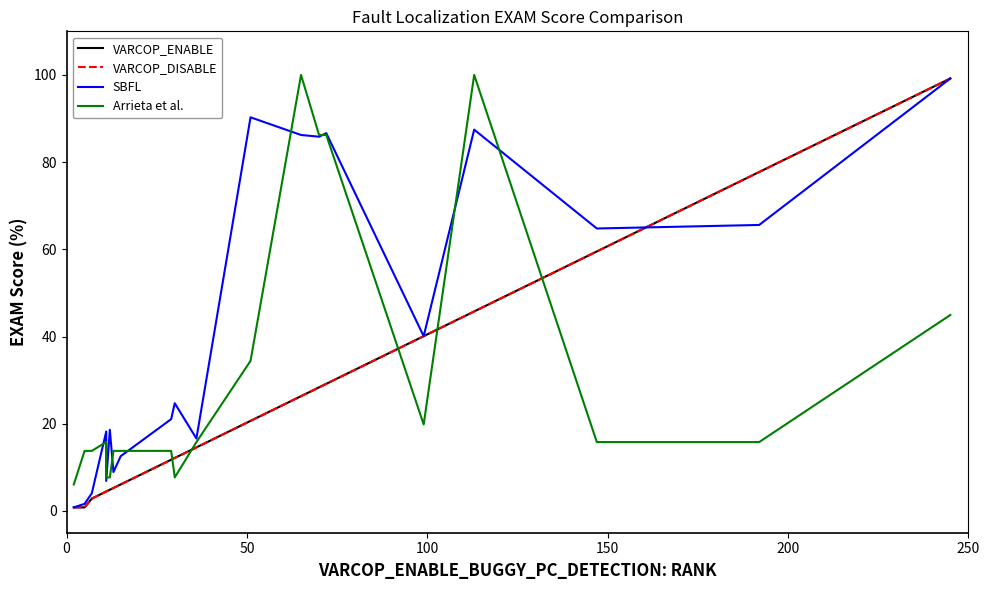

What is the difference between the maximum and second lowest values in the SBFL series?

97.6